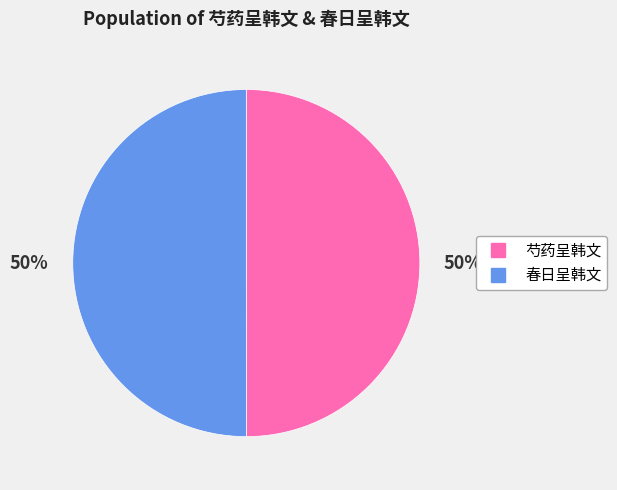

Do 春日呈韩文 and 芍药呈韩文 together represent more than half of the pie?

Yes